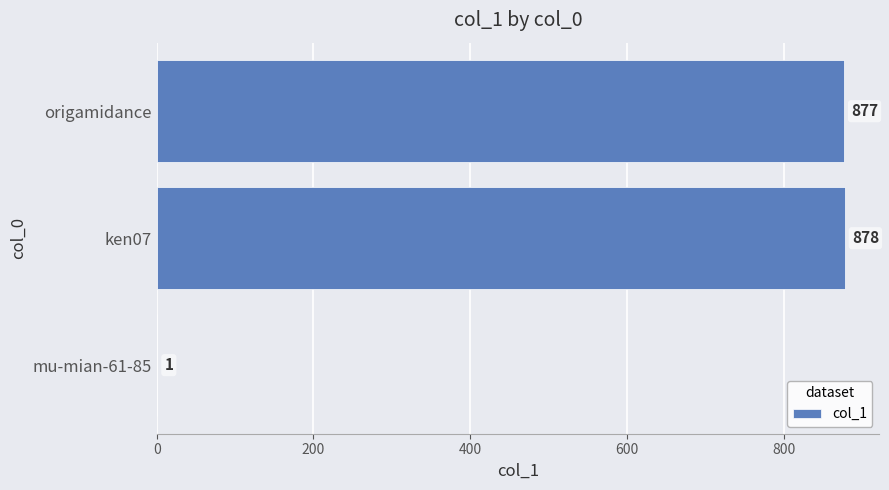

Reading top to bottom, list all the values displayed in this chart.

origamidance=877	ken07=878	mu-mian-61-85=1